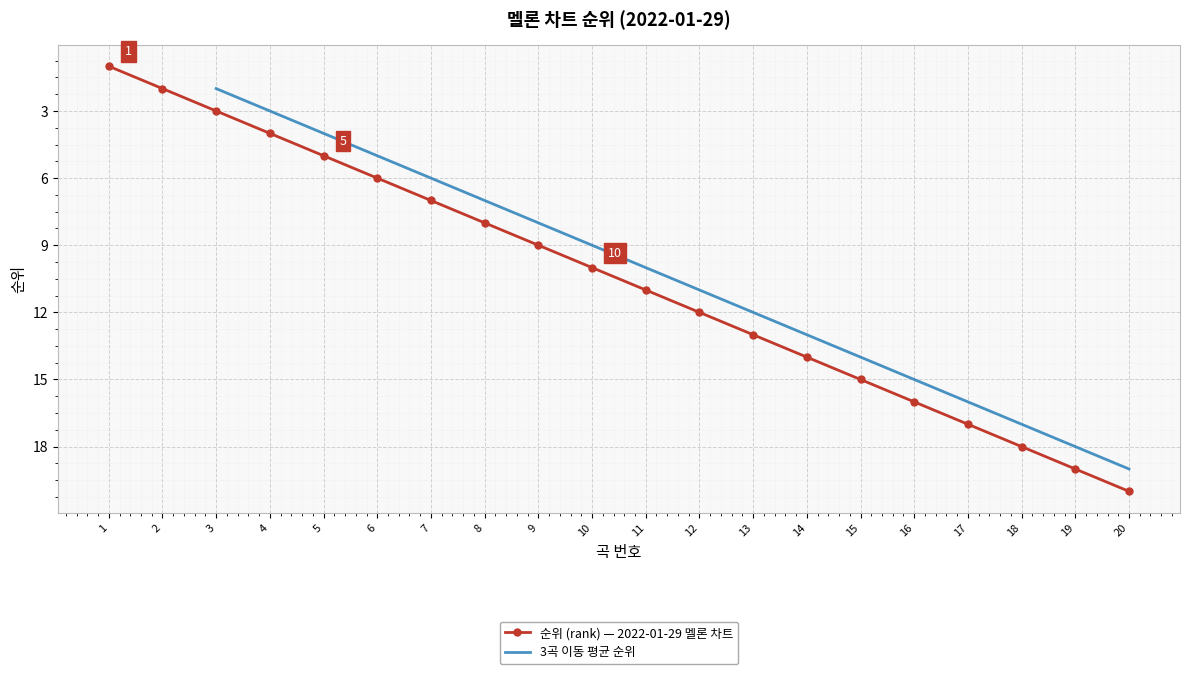

At which label does the data first exceed 11?

12